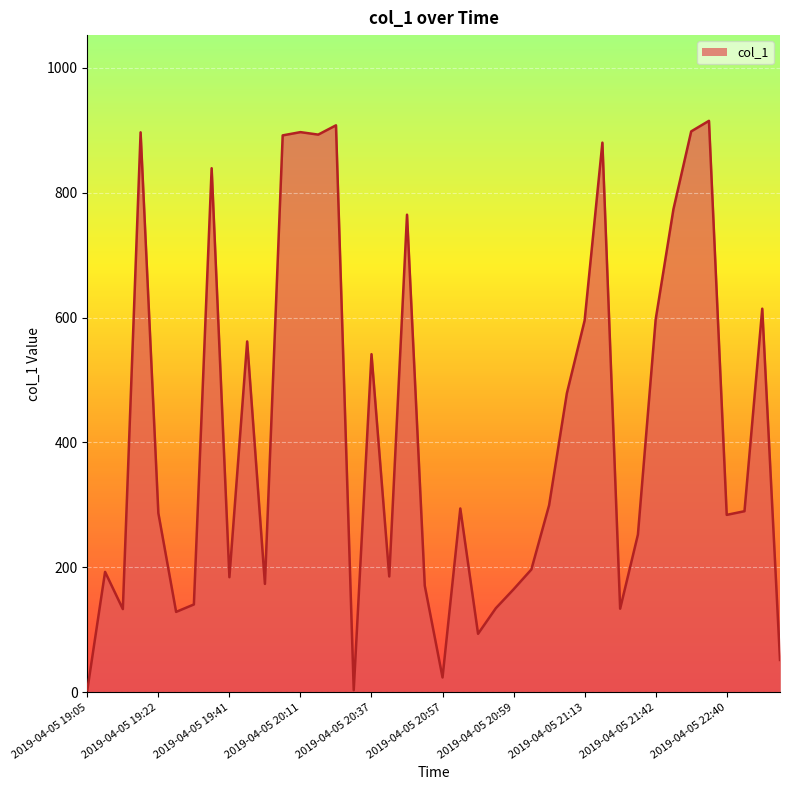

Does the chart display data point markers on the line(s)?

No